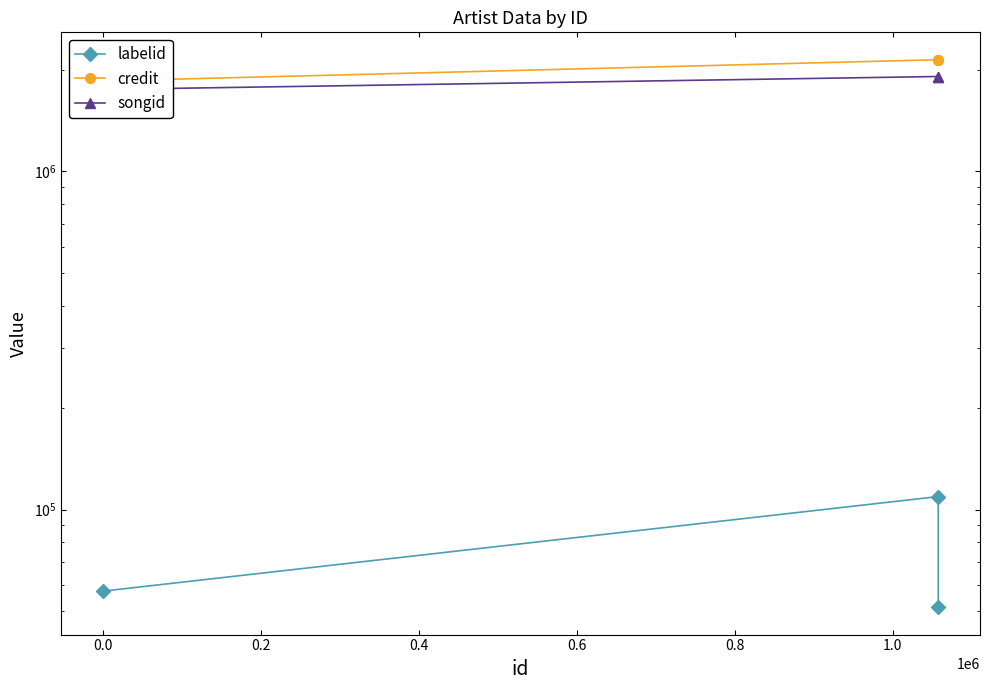

What are all the series names shown in the legend?

labelid, credit, songid